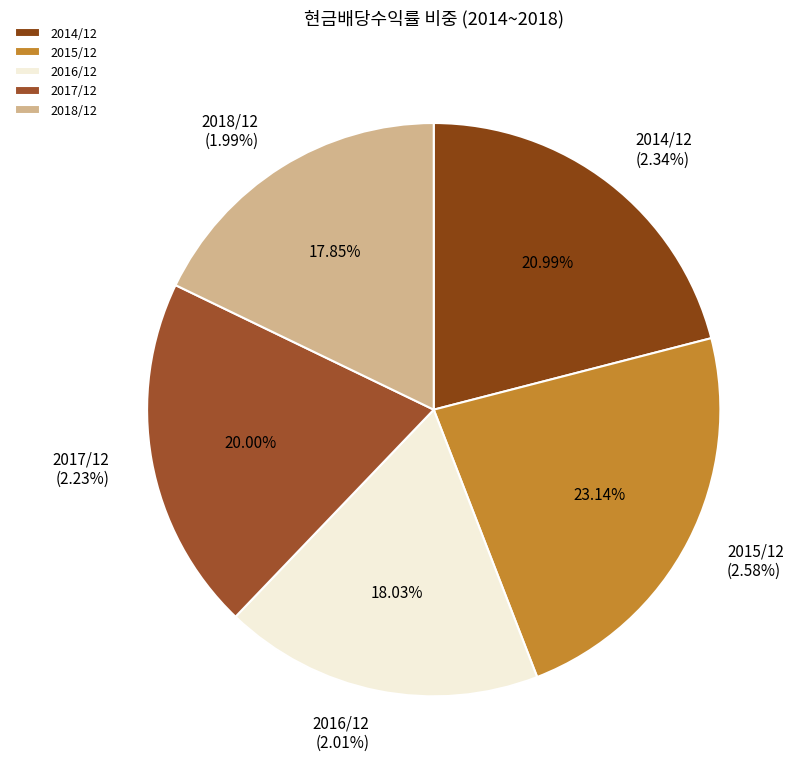

Which has a higher value, 2016/12 or 2014/12?

2014/12